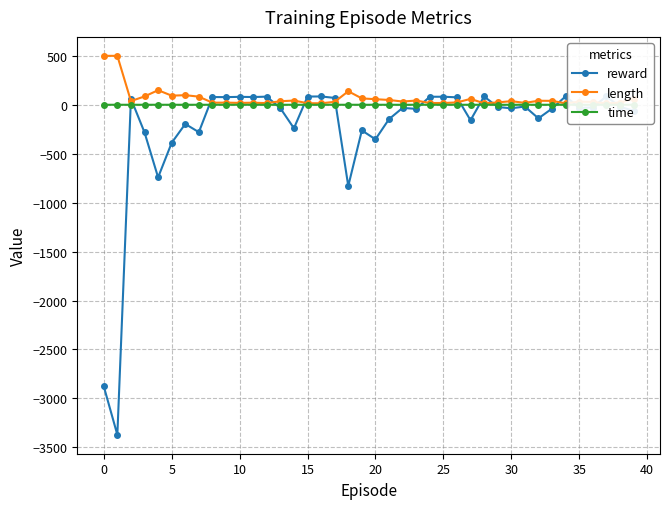

True or false: length and reward intersect in this chart.

True